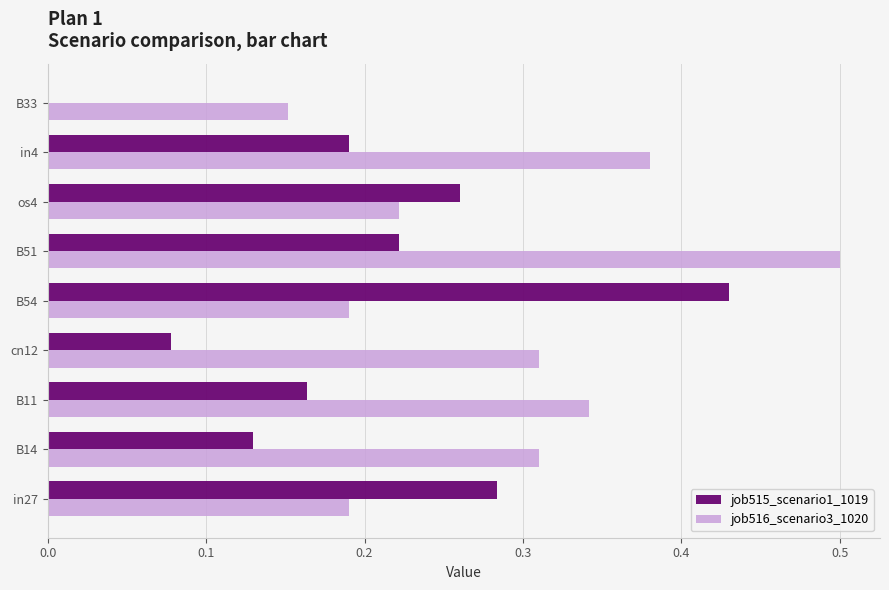

The value of job515_scenario1_1019 at B33 is 0.0. True or false?

True